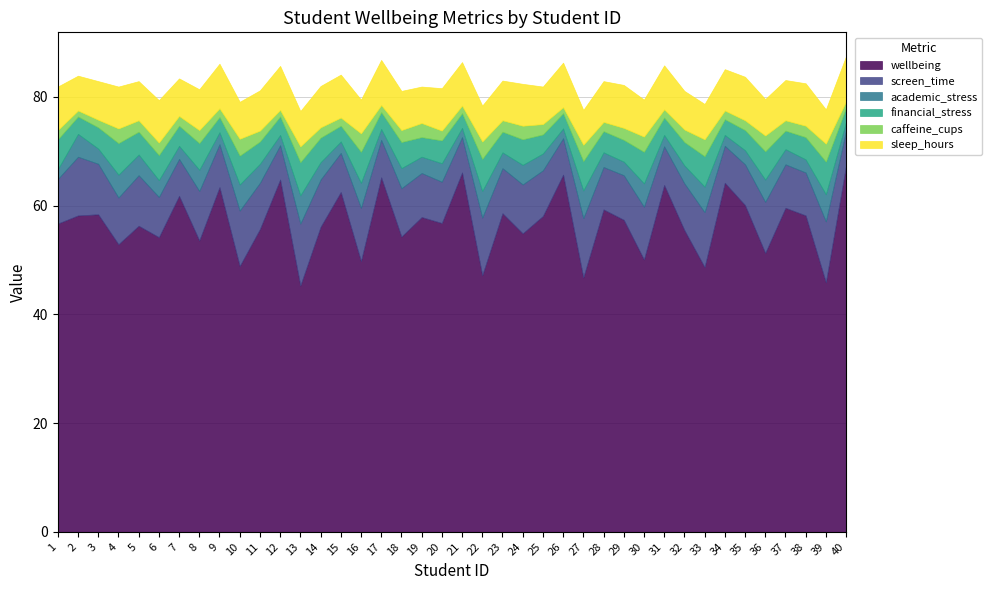

At which category does screen_time reach its first local peak?

2